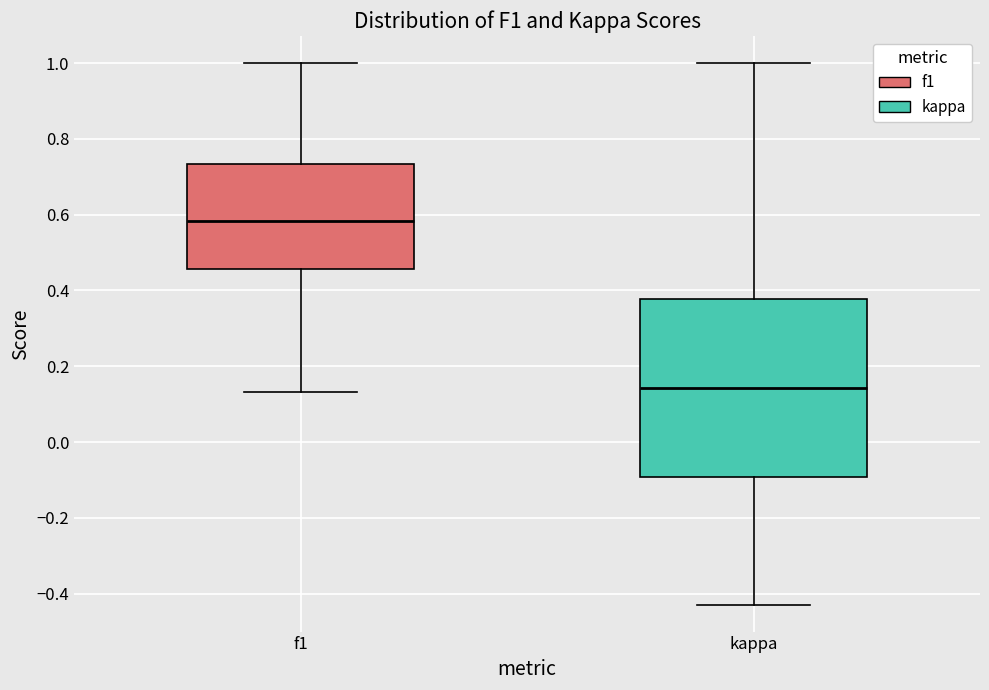

Which box is the tallest, from its lower edge to its upper edge?

kappa